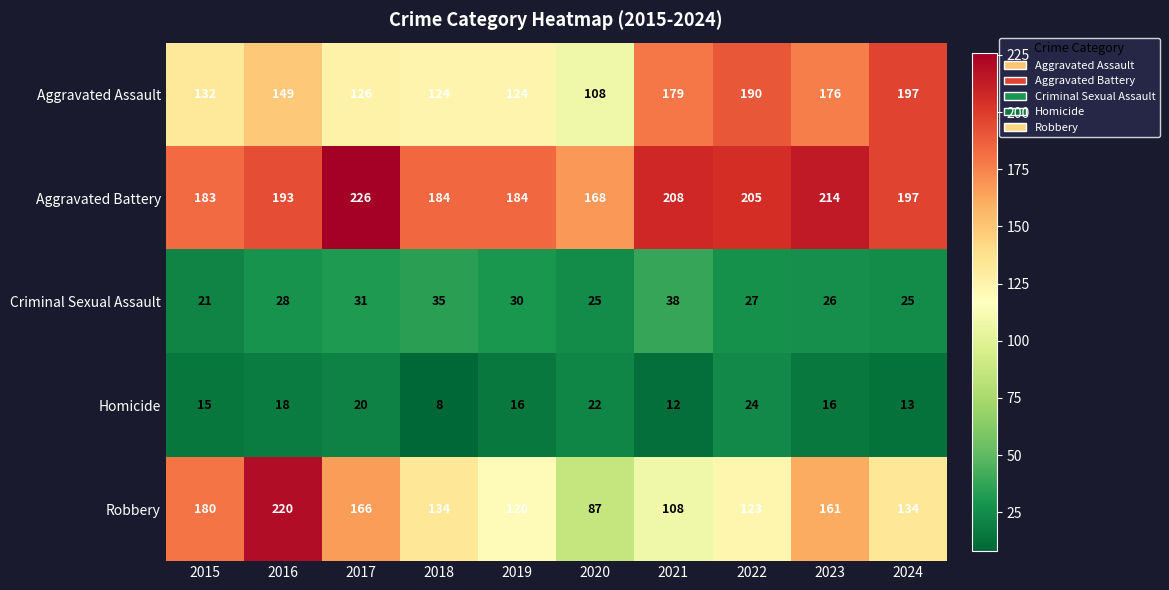

What is the maximum value shown in the chart?

226